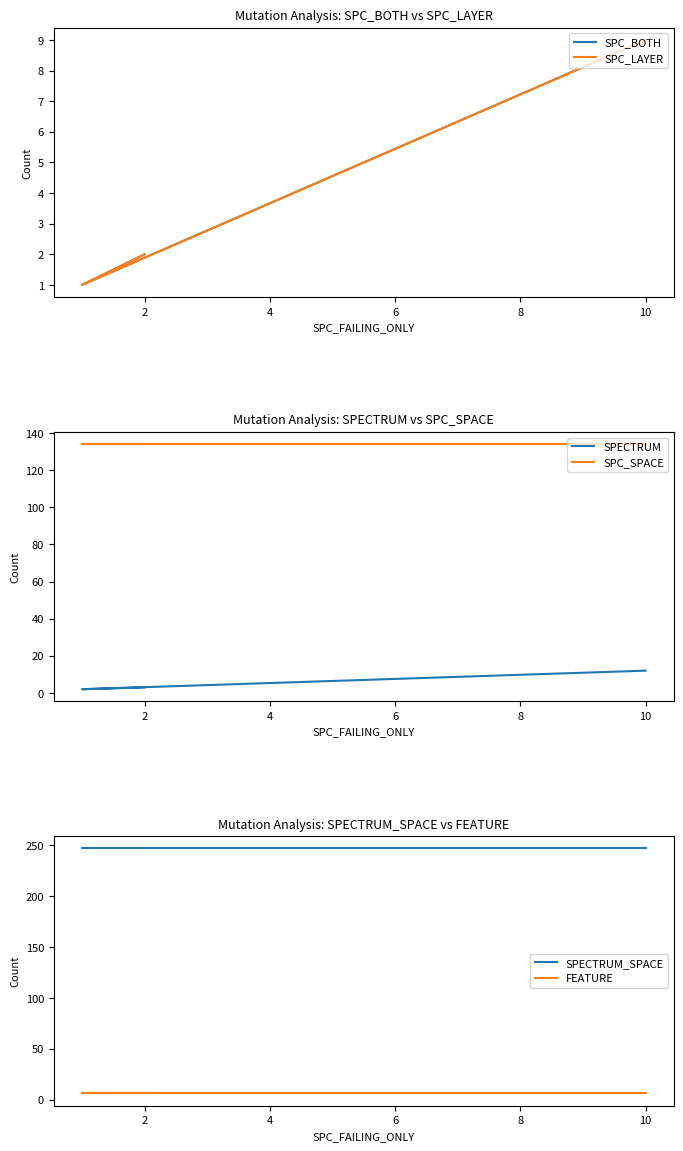

What is the greatest value displayed?

247